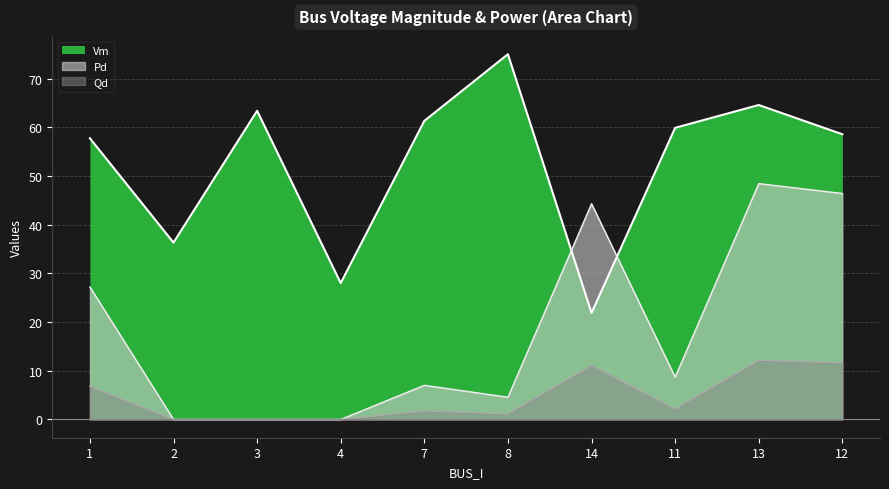

At which label does Pd reach its minimum?

2